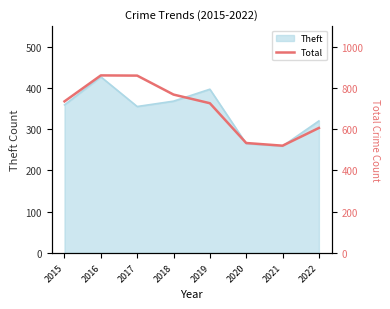

True or false: Theft has a value of 519 at 2018.

False